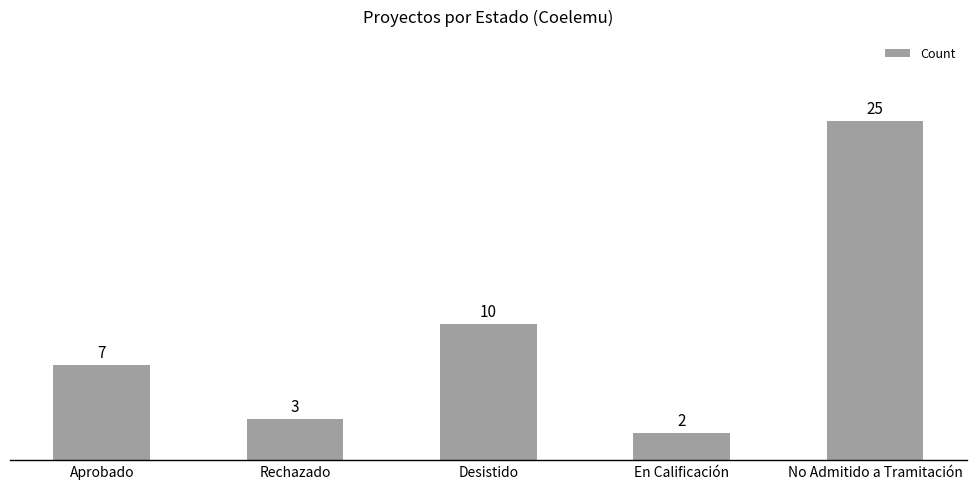

Reading right to left, what are all the values shown in this chart?

No Admitido a Tramitación=25	En Calificación=2	Desistido=10	Rechazado=3	Aprobado=7